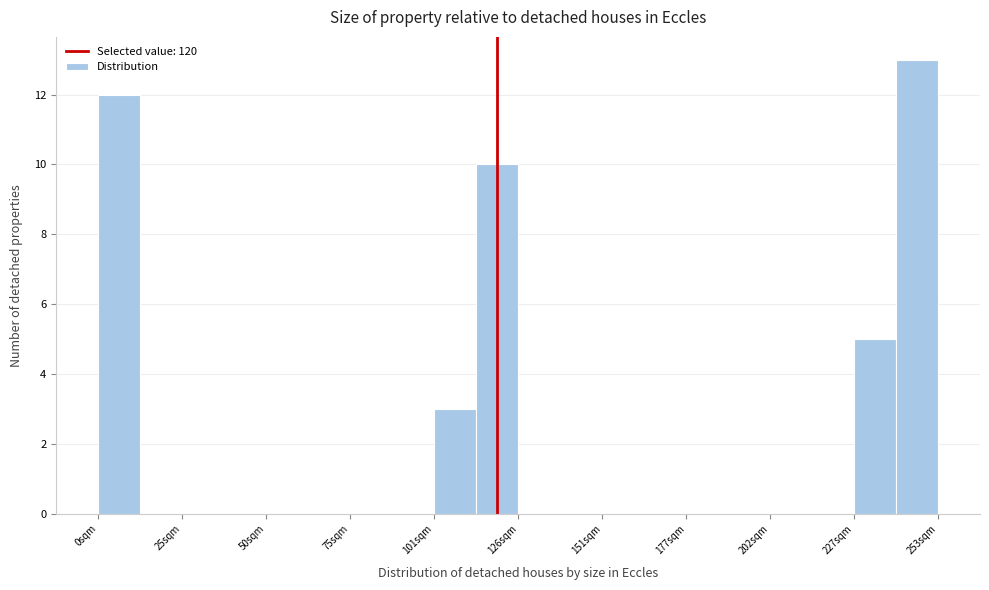

Read against the x-axis, roughly where is the centre of the tallest bar?

245